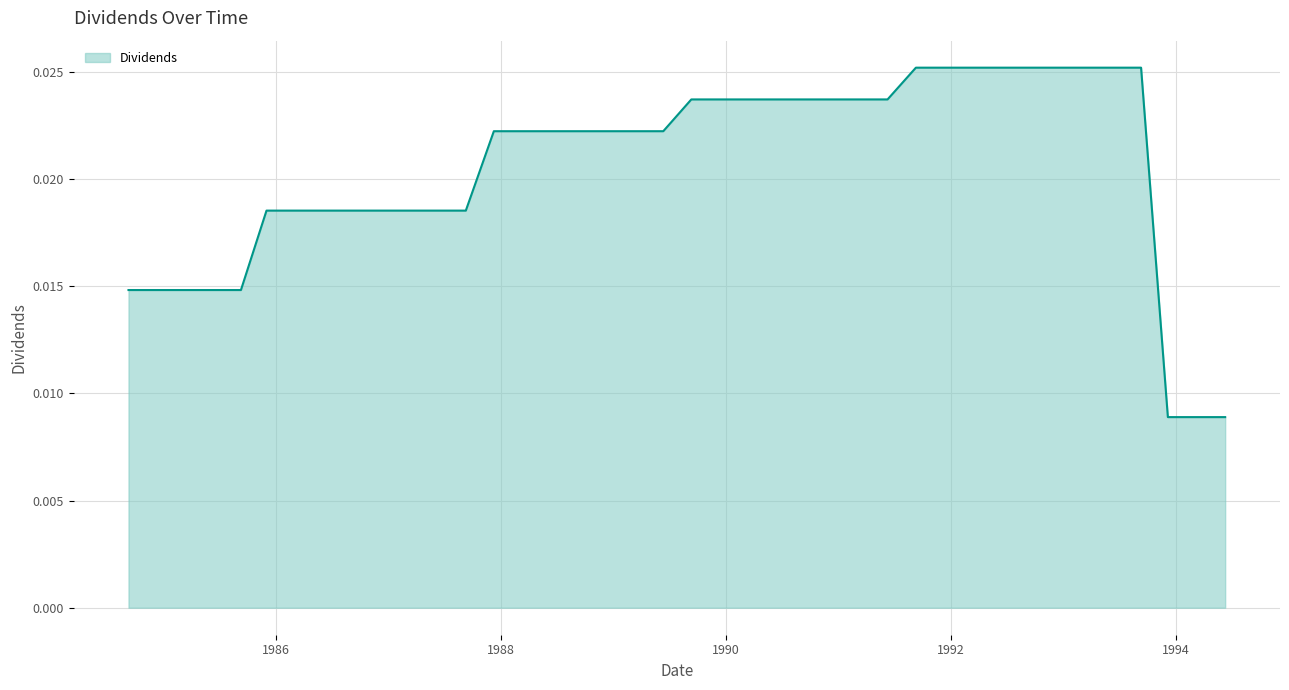

How many lines are shown in the chart?

1